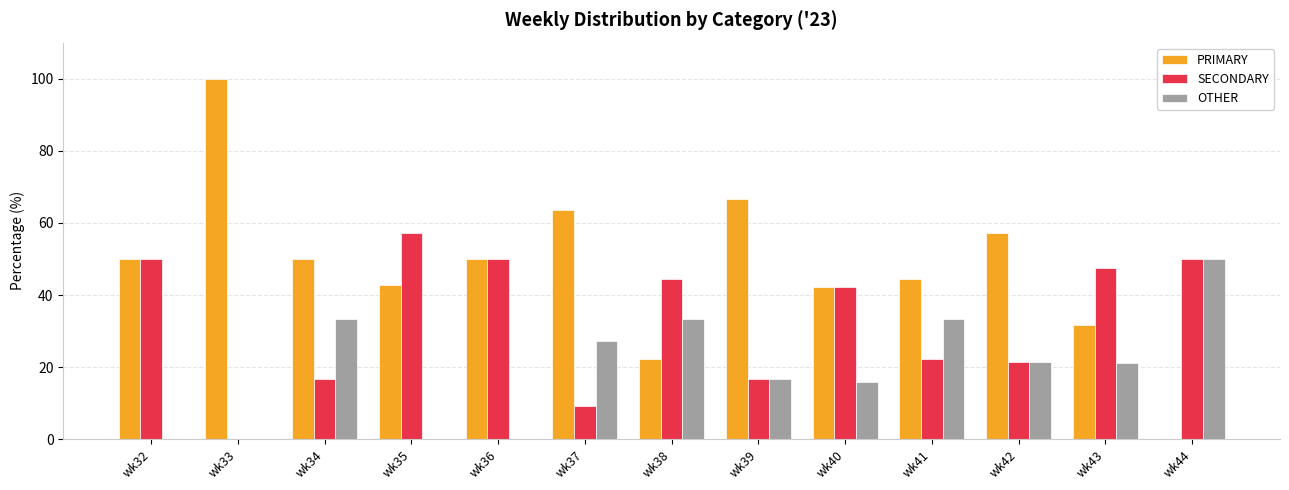

True or false: PRIMARY has a value of 57.1 at wk42.

True